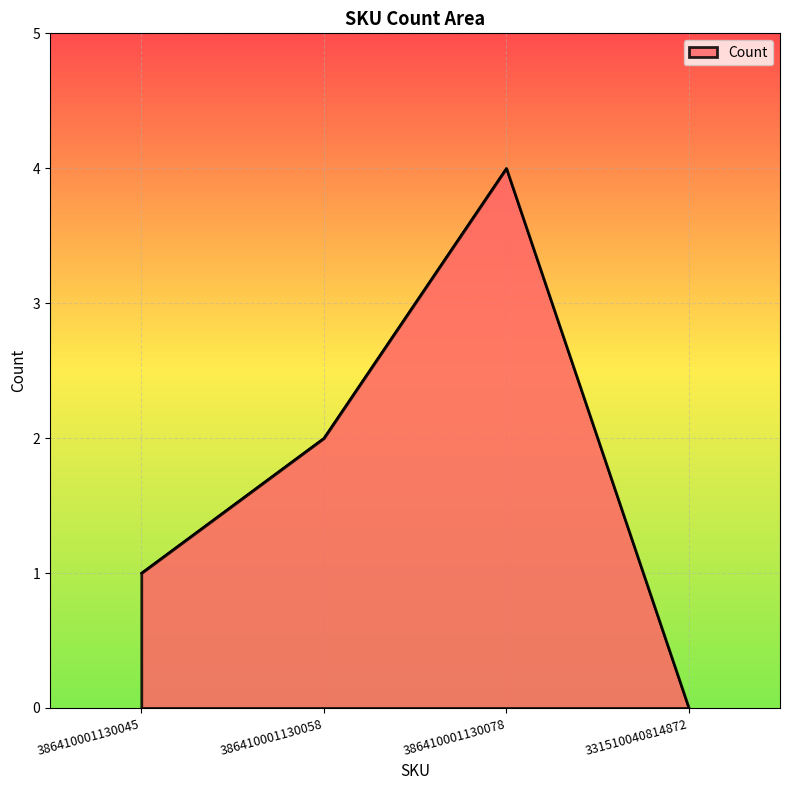

Rank the categories by value from highest to lowest.

386410001130078, 386410001130058, 386410001130045, 331510040814872